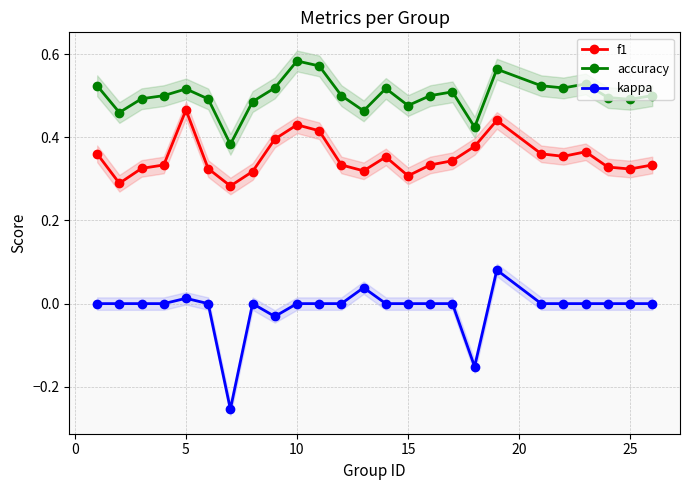

The value of f1 at 10 is 0.7. True or false?

False